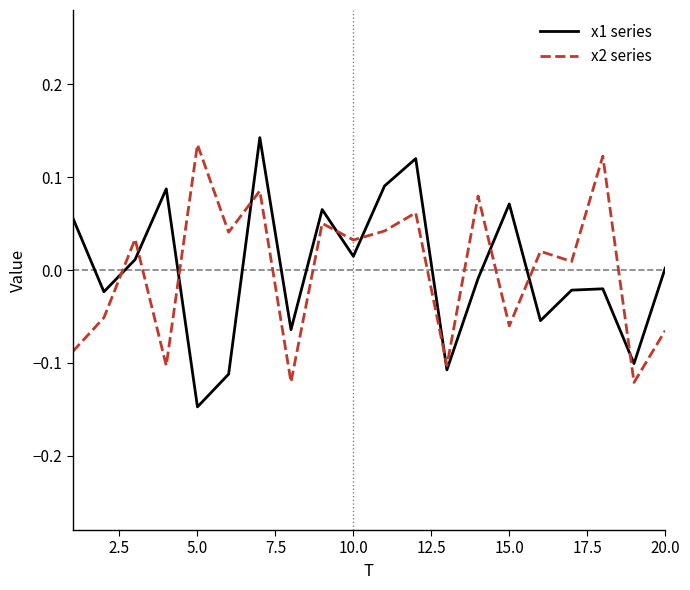

Which series has the largest range (max minus min)?

x1 series